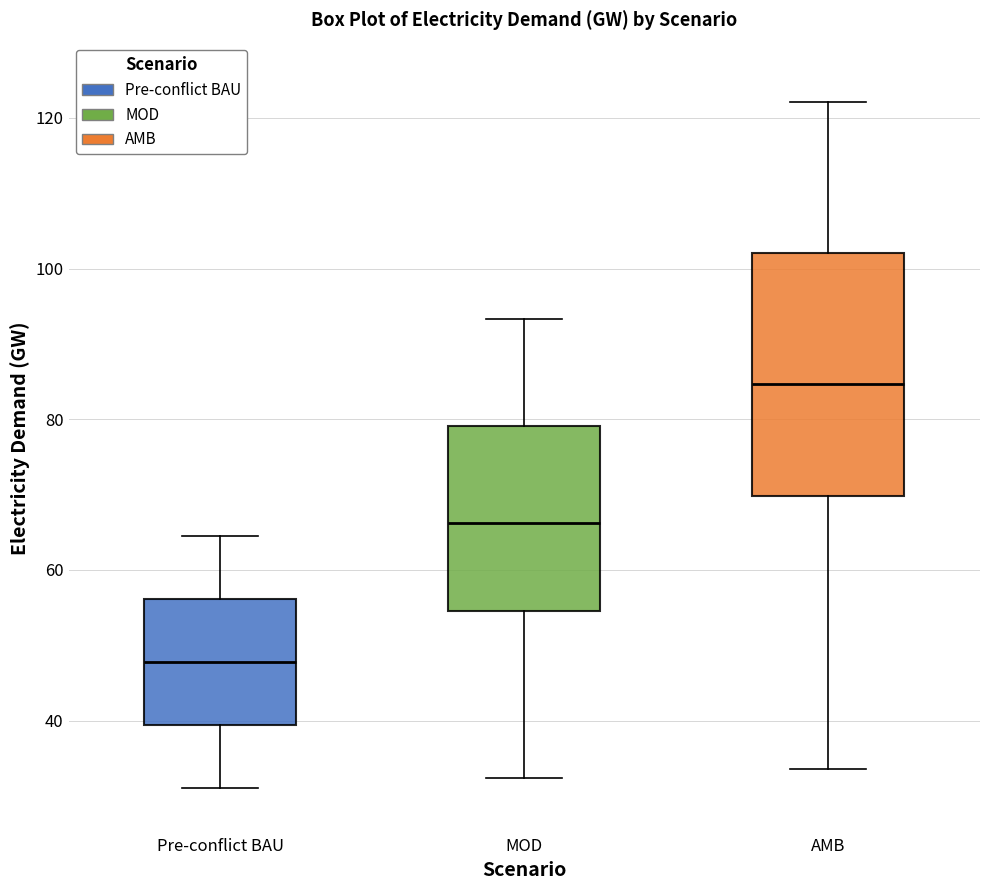

Which box's median line is the highest?

AMB